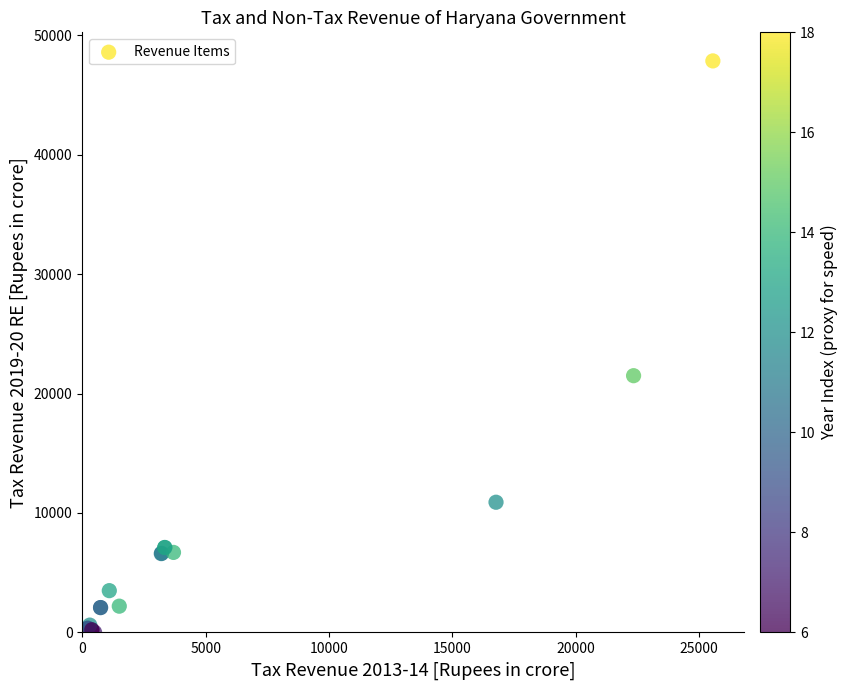

What Y value in the scatter plot is closest to 23921?

21493.2